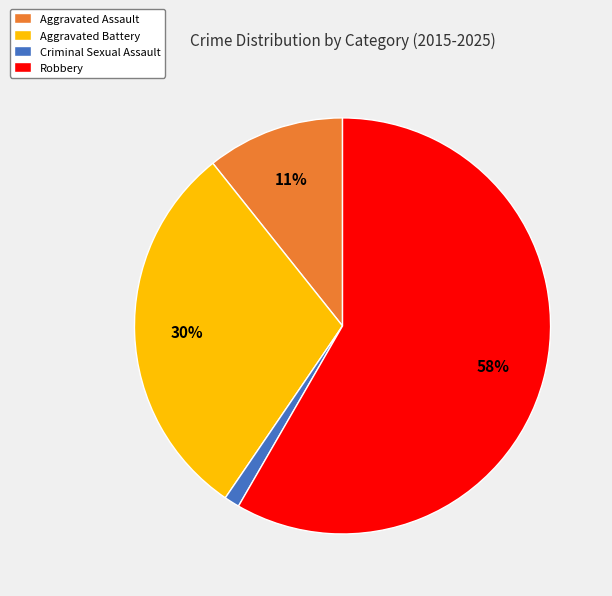

Does any single category account for the majority?

Yes